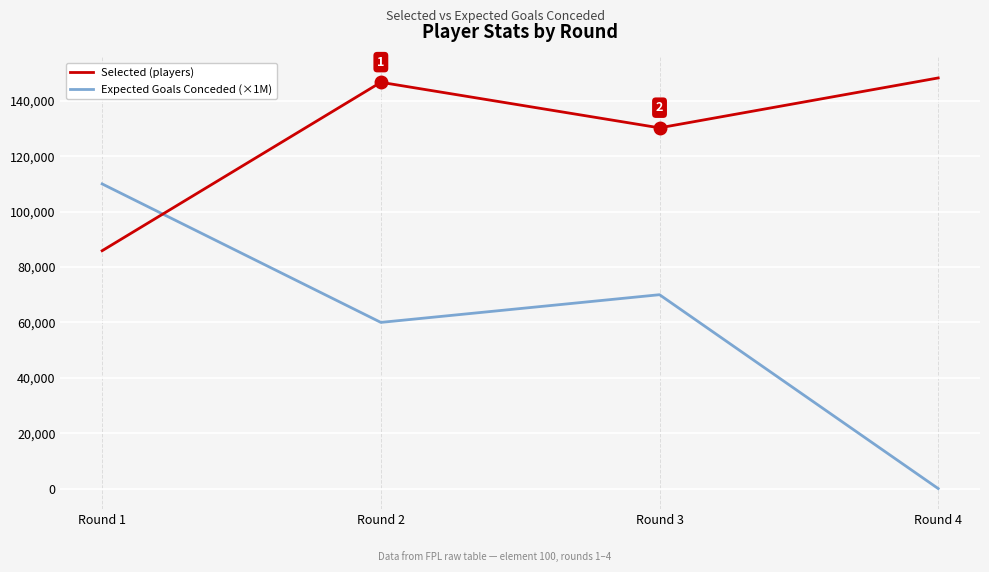

Is this an area chart (filled region under the line)?

No